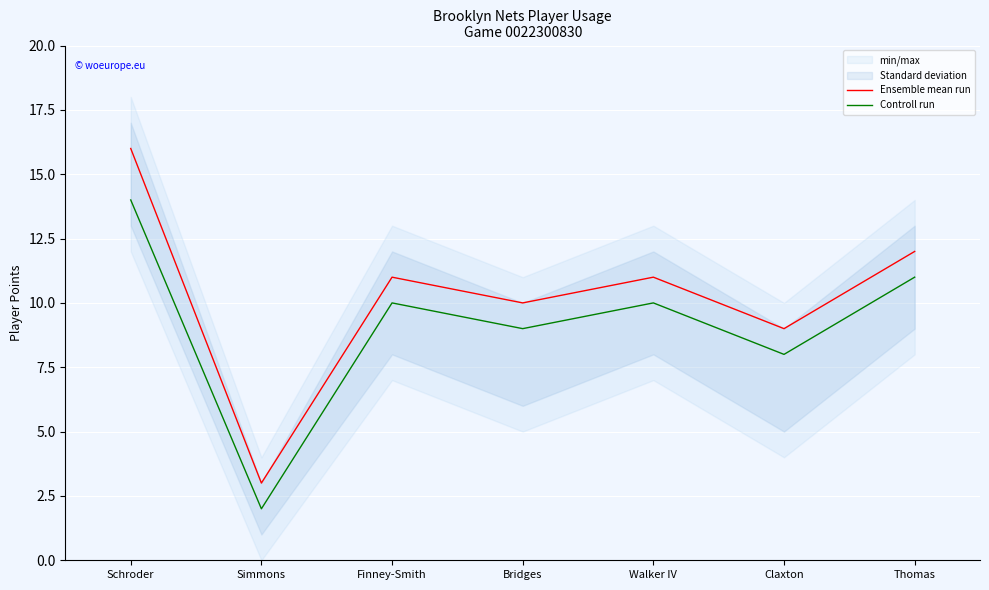

What is the smallest value displayed?

2